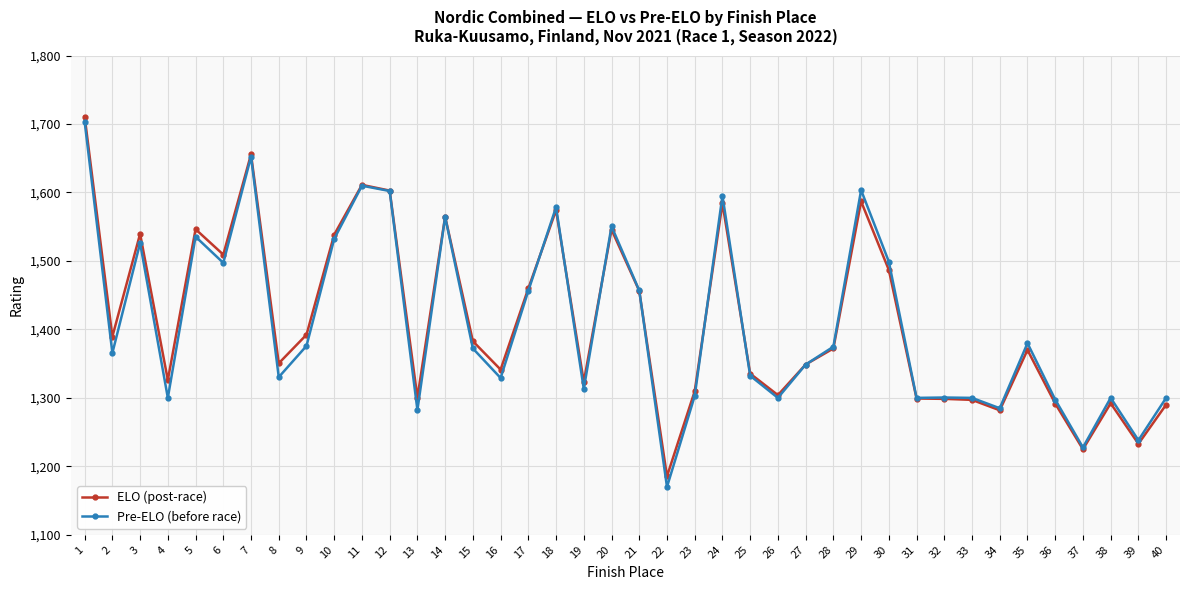

Where is the first local minimum for ELO (post-race)?

2